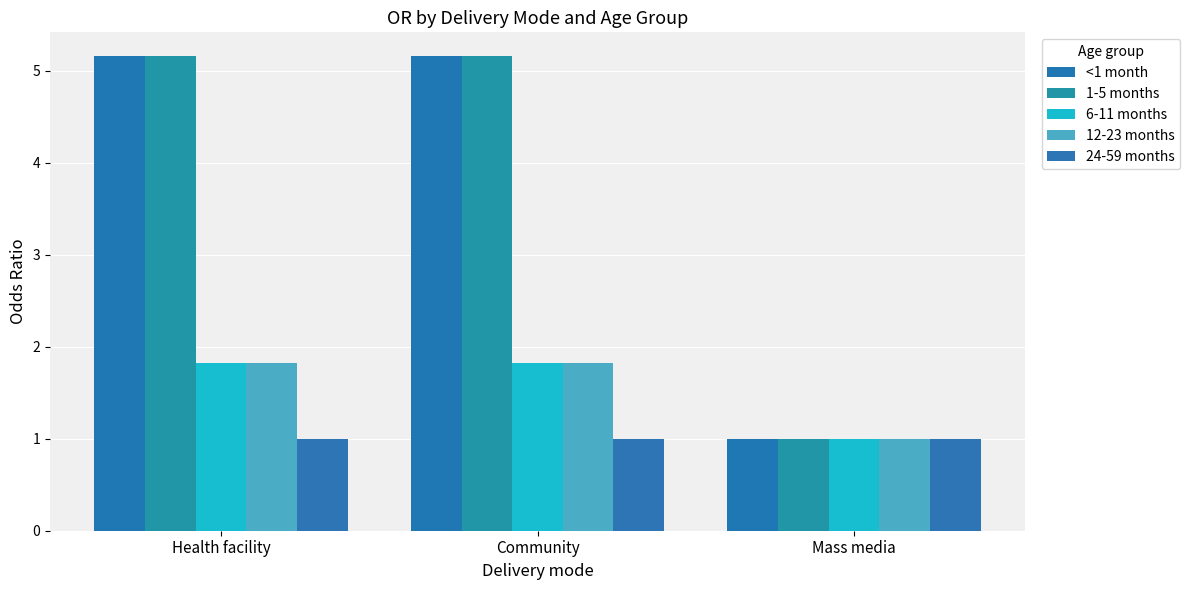

Count the number of categories in the chart.

3